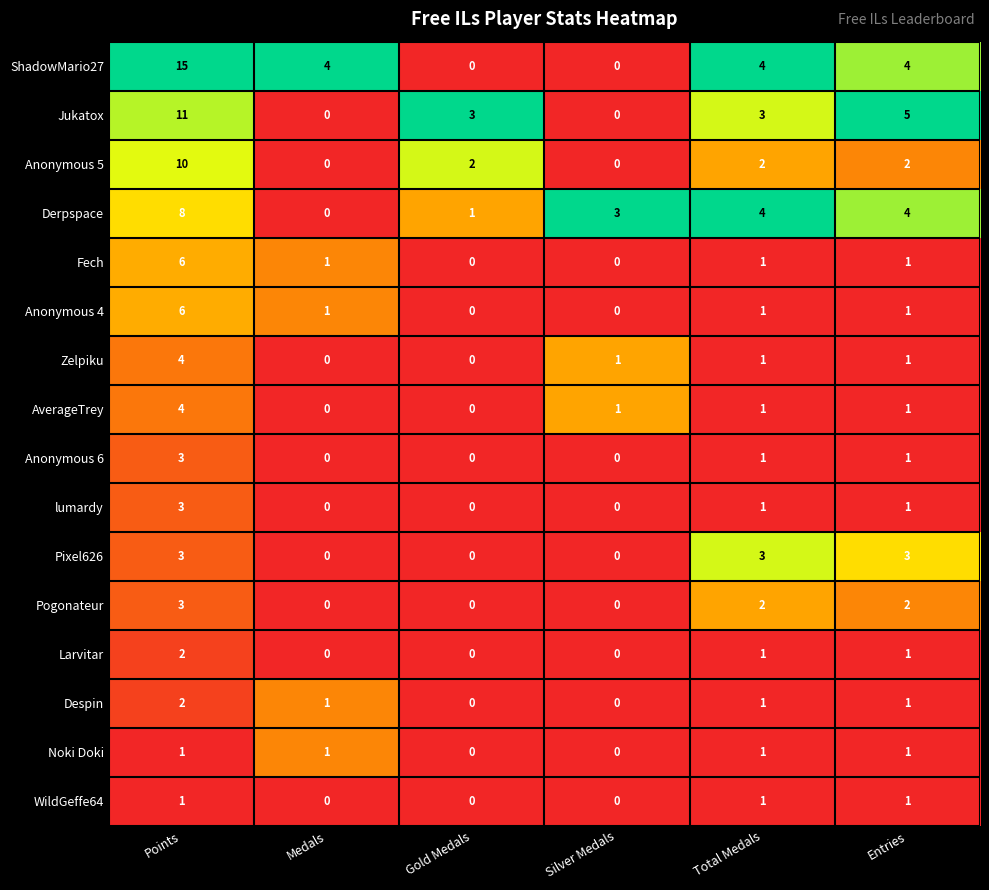

What is the sum of all Larvitar values?

4